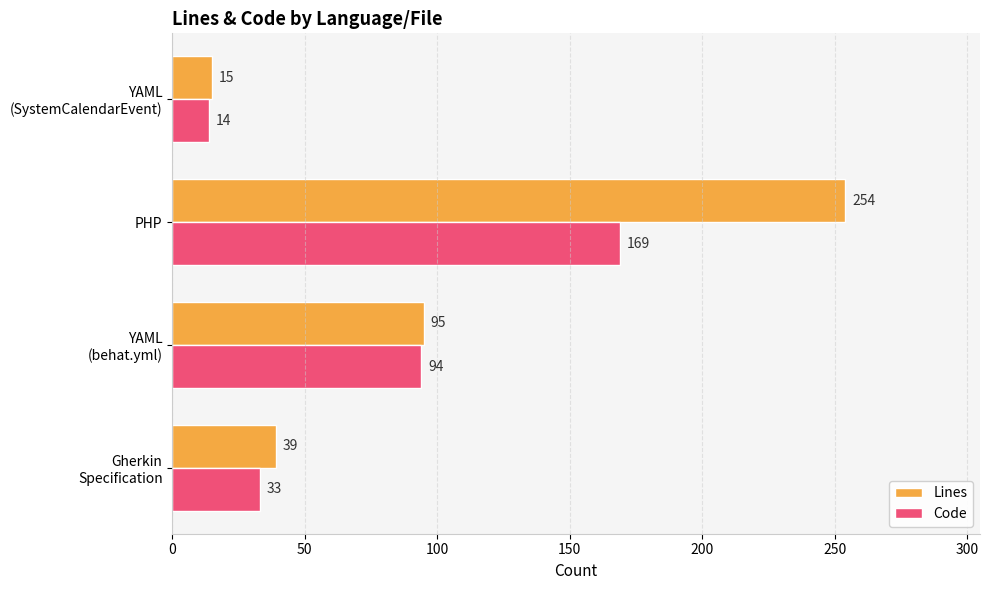

Which series has the largest range (max minus min)?

Lines